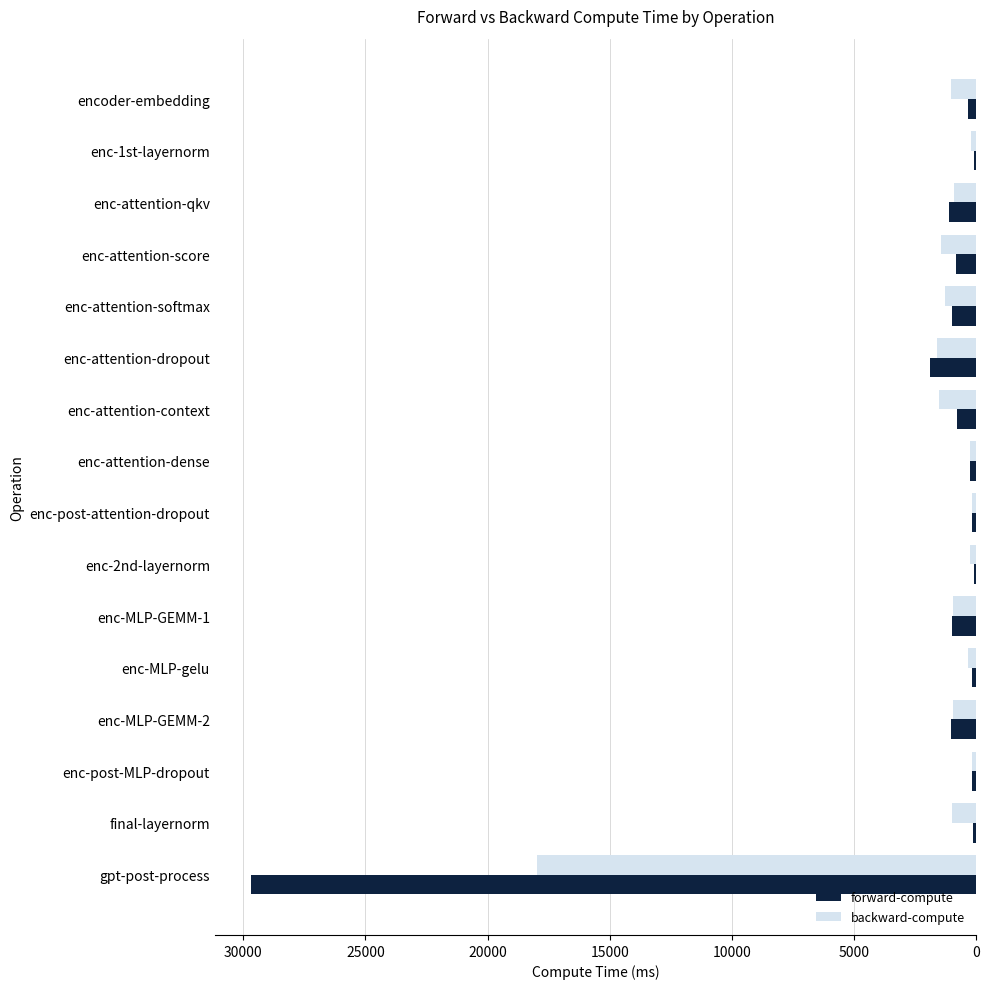

List the series in order of their peak value, lowest first.

backward-compute, forward-compute